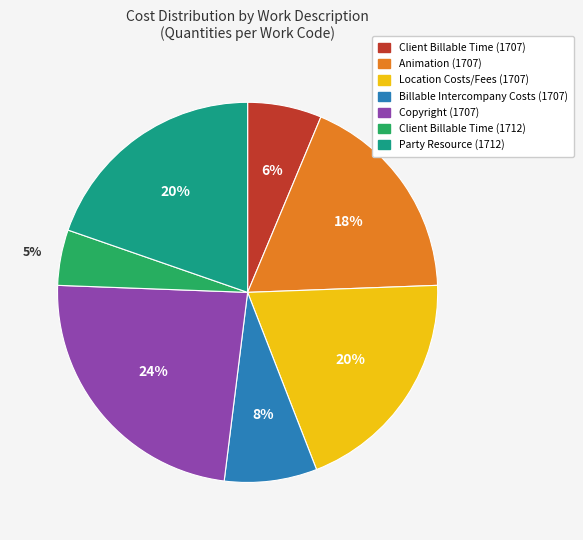

What is the ratio of the value at Client Billable Time (1707) to the value at Billable Intercompany Costs (1707)?

0.8